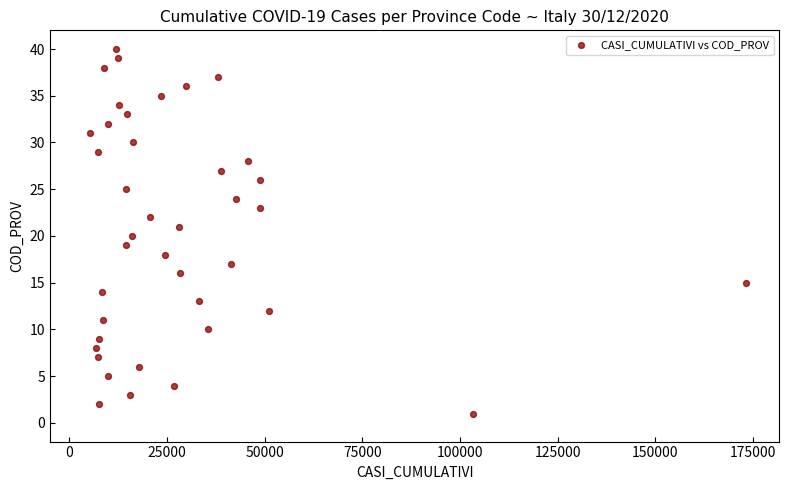

What is the range of X values (max minus min)?

167993